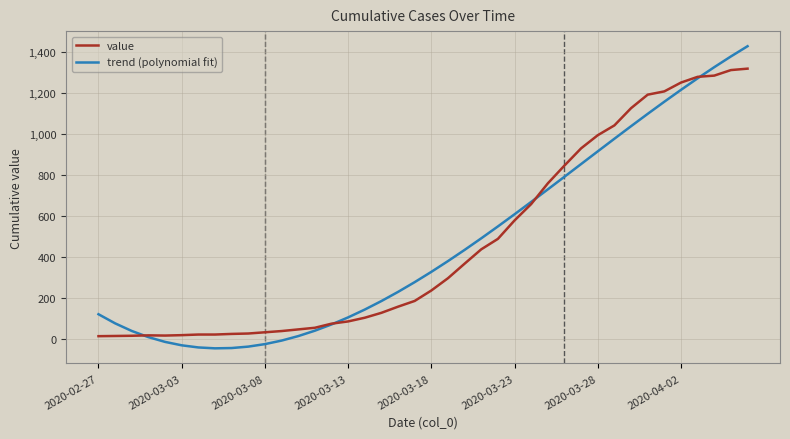

Which series has the largest range (max minus min)?

trend (polynomial fit)